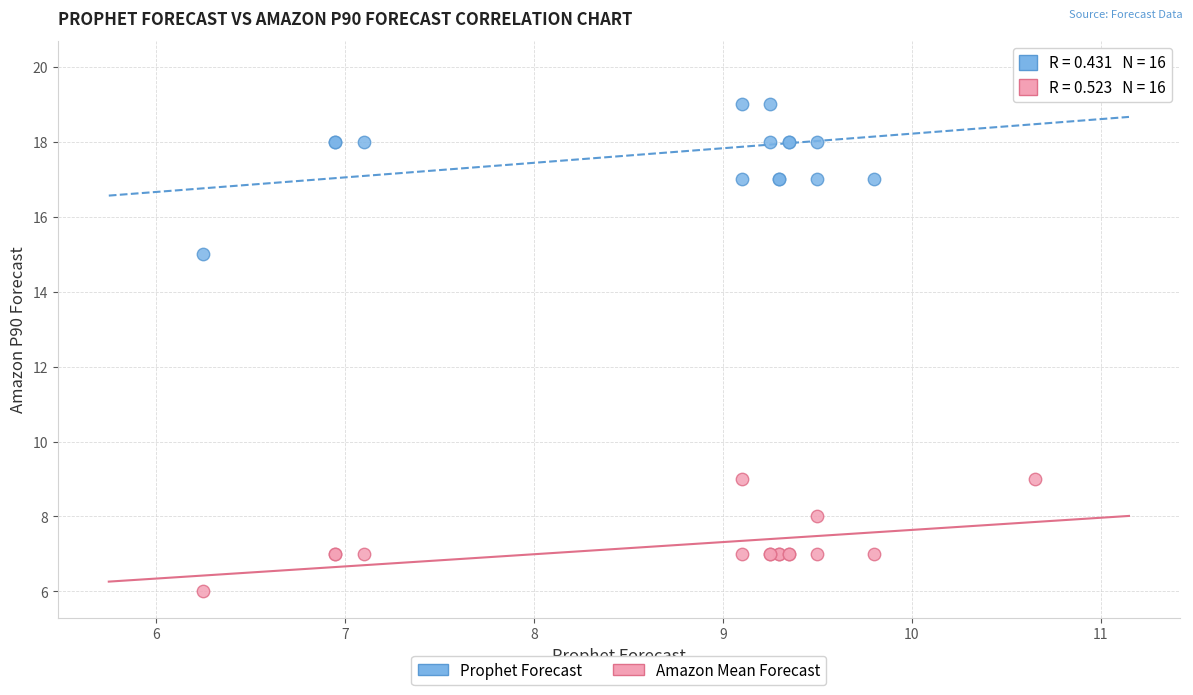

Across all series, what Y value is closest to 13?

15